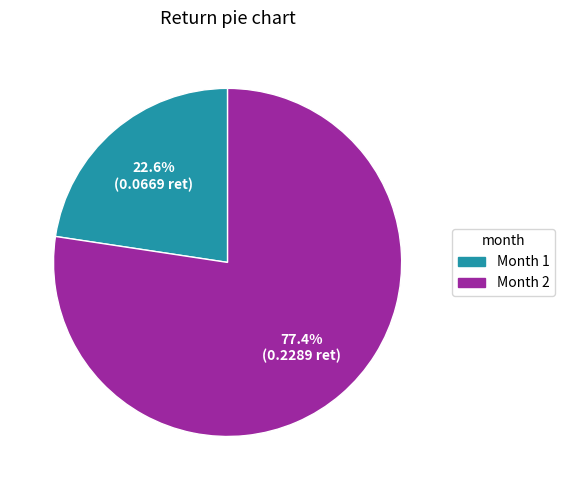

Count the number of slices in the pie.

2